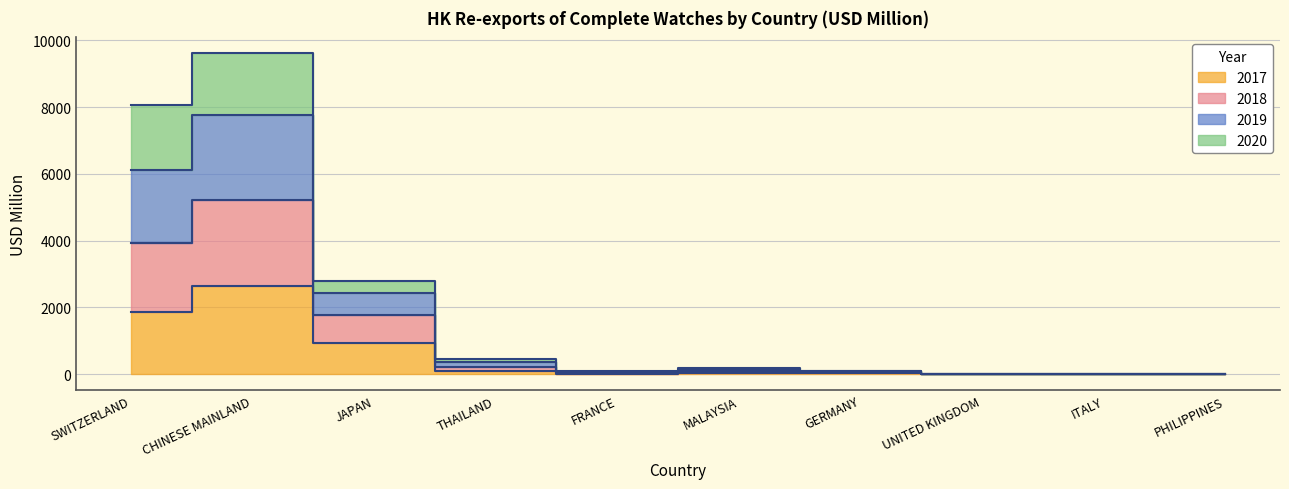

What is the label of the 3rd point from the left?

JAPAN